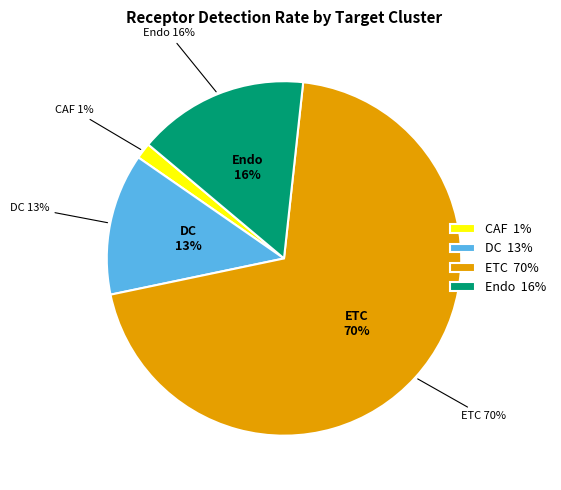

Is it true that DC is 13% of the pie?

True